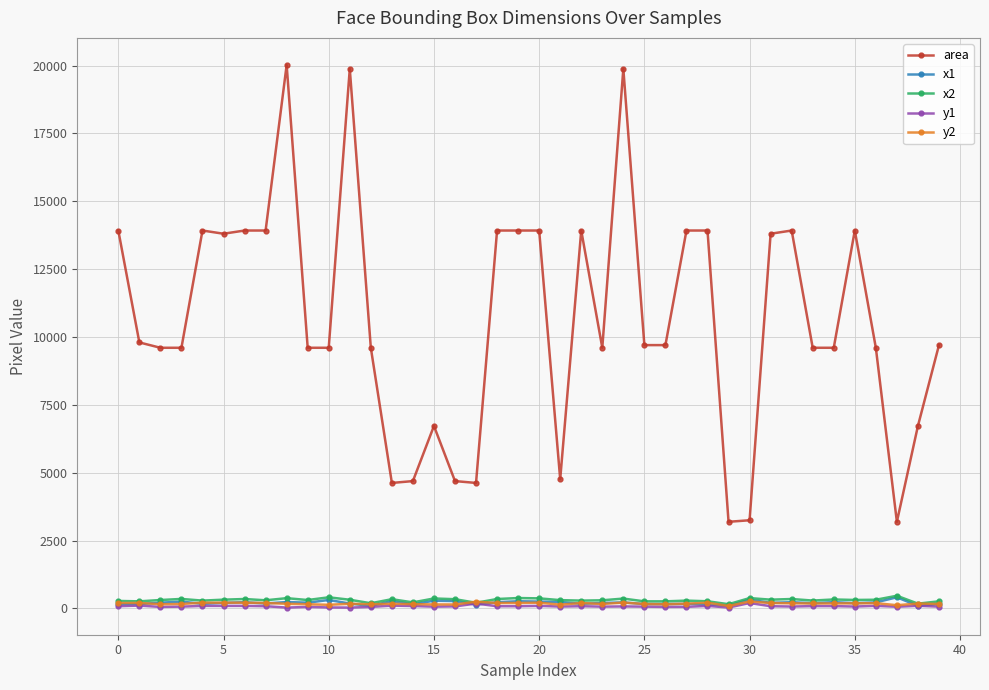

True or false: x1 and area cross at least once.

False